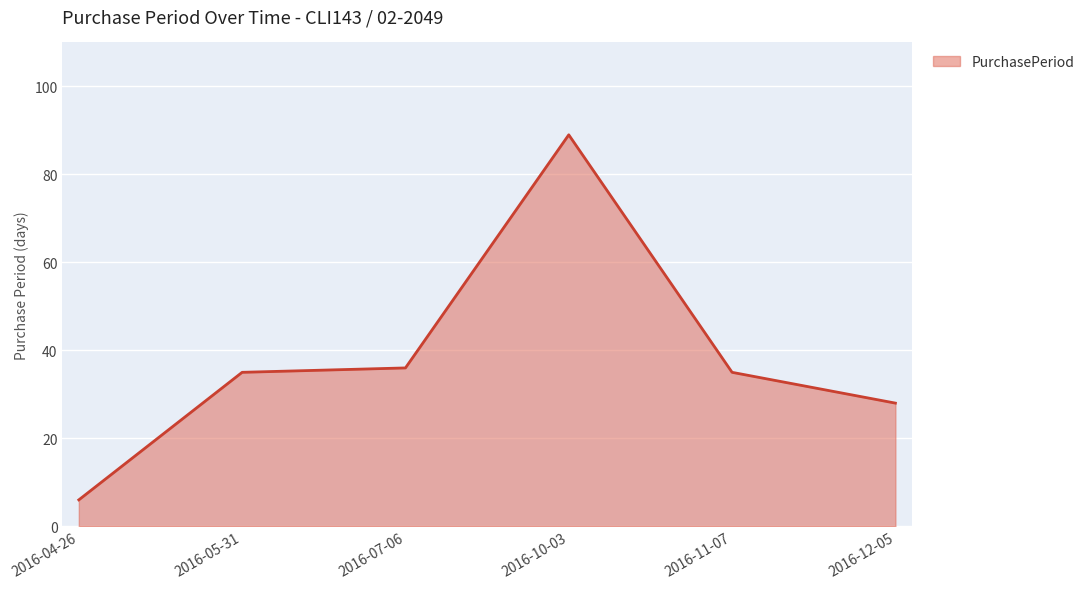

How many lines are shown in the chart?

1